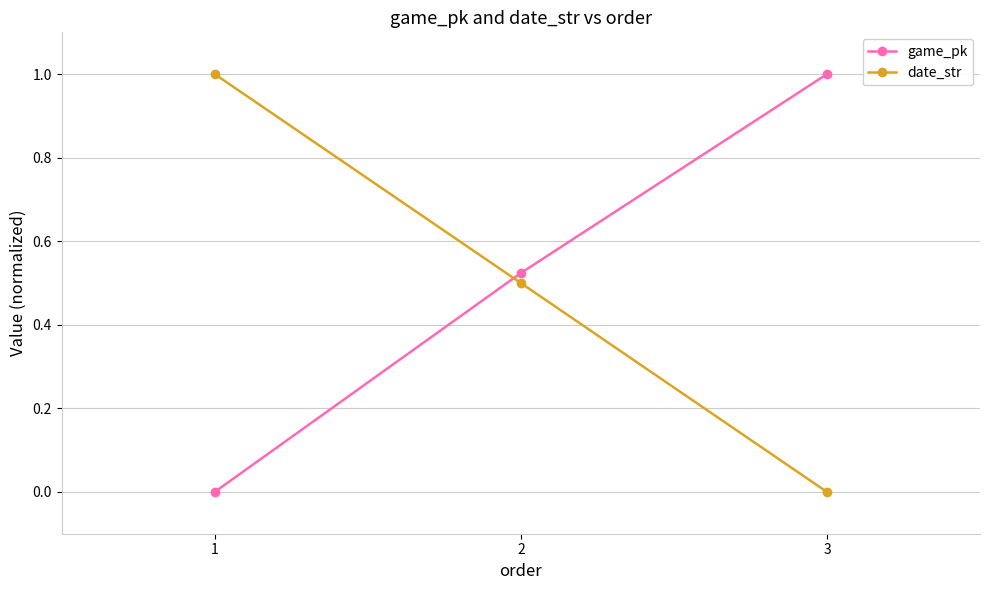

Rank the categories by game_pk value from lowest to highest.

1, 2, 3